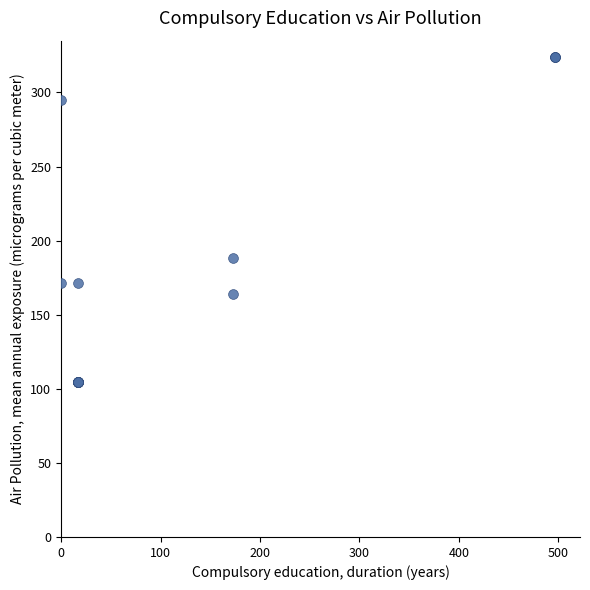

What Y value in the scatter plot is closest to 214?

188.0